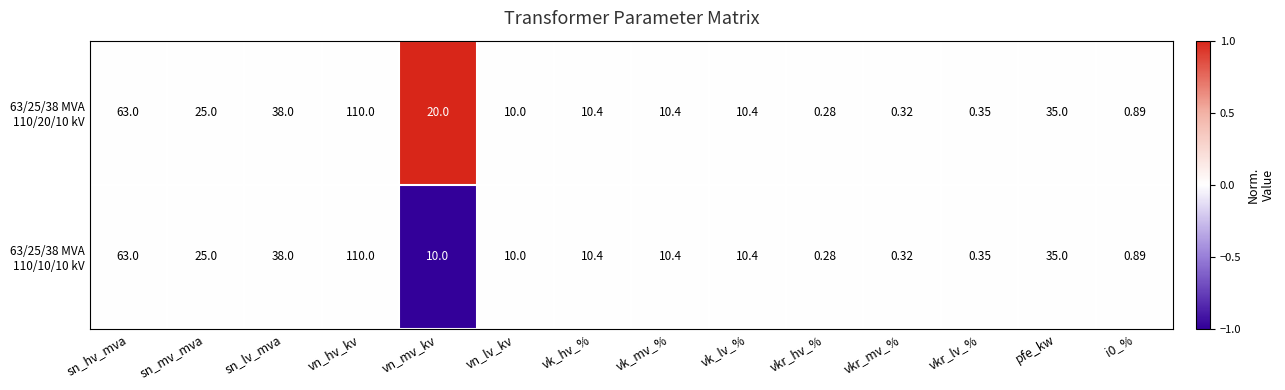

At which category is the sum across all series the highest?

vn_hv_kv